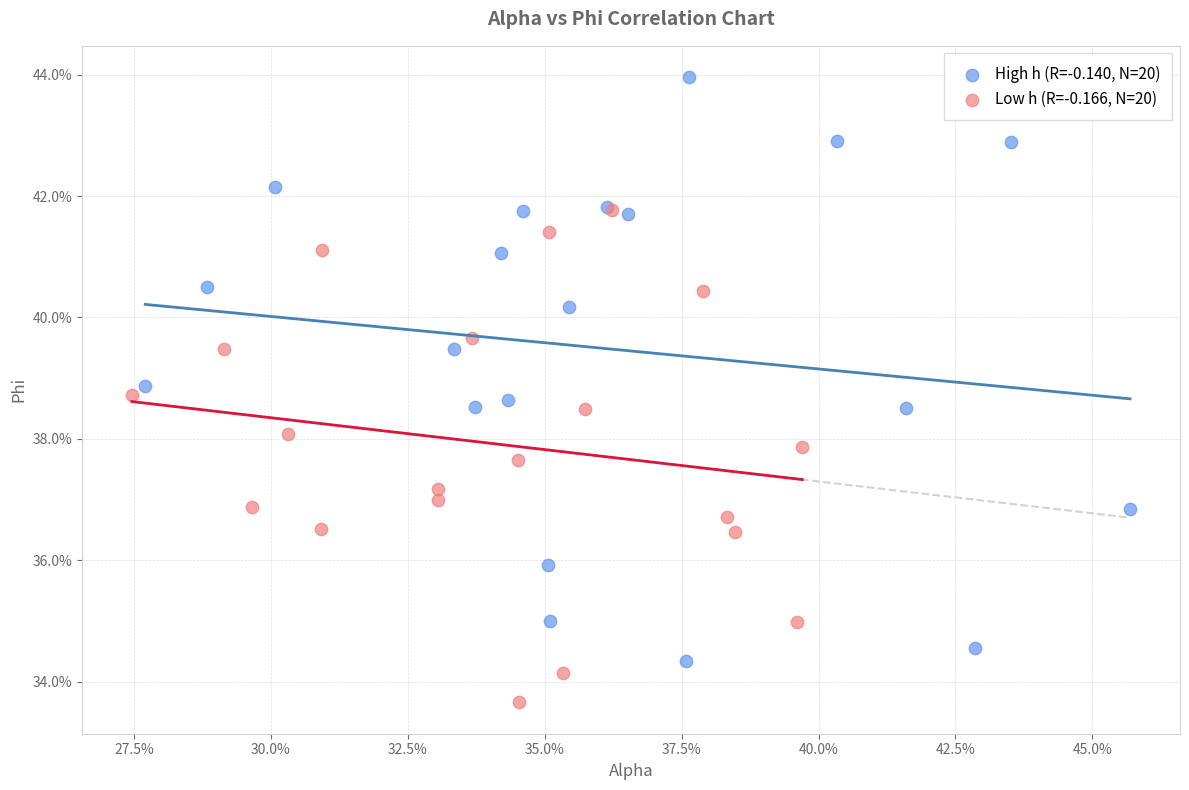

Which series contains the highest Y value?

High h (R=-0.140, N=20)